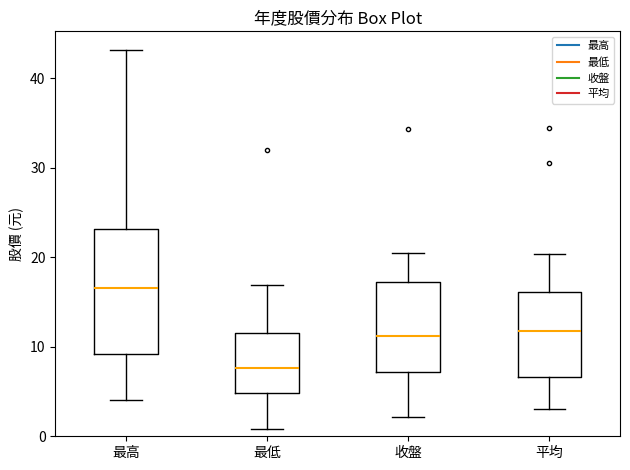

Where is the lower edge of the box for 最高 on the y-axis? The values are not printed on the chart, so give them approximately, as read against the axis.

9